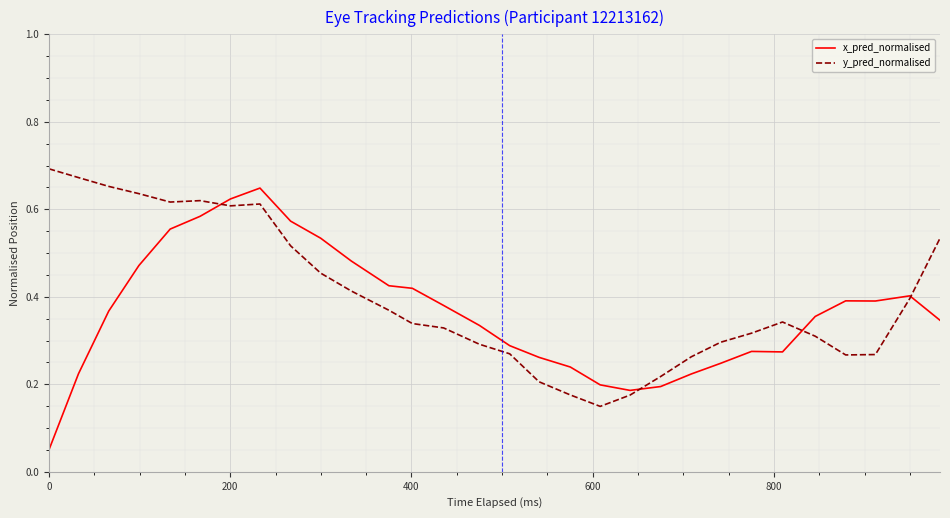

List the series in order of their peak value, lowest first.

x_pred_normalised, y_pred_normalised